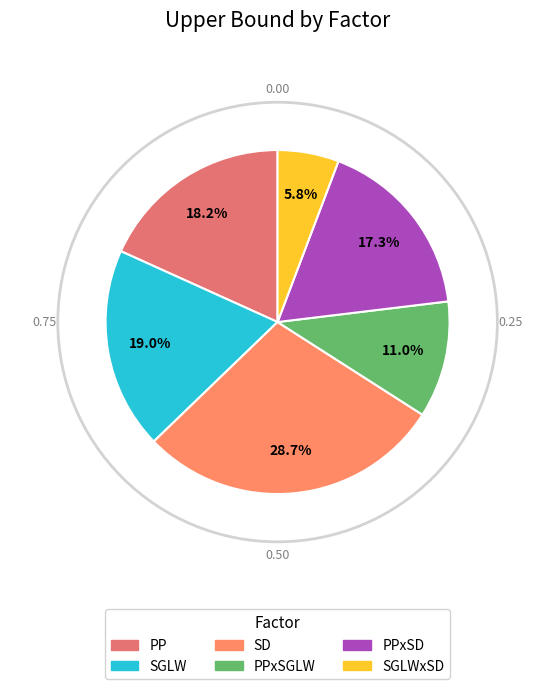

What portion of the pie excludes PPxSGLW?

89.0%